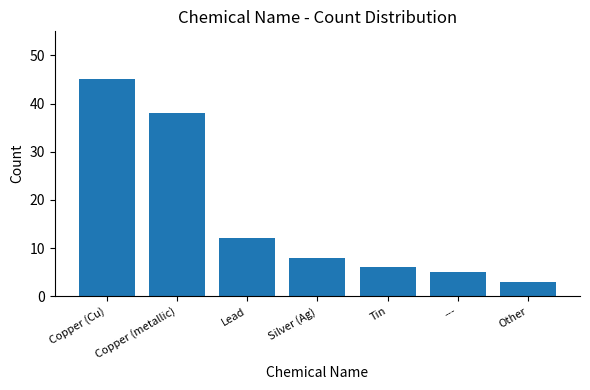

At which label is the value closest to 24?

Lead